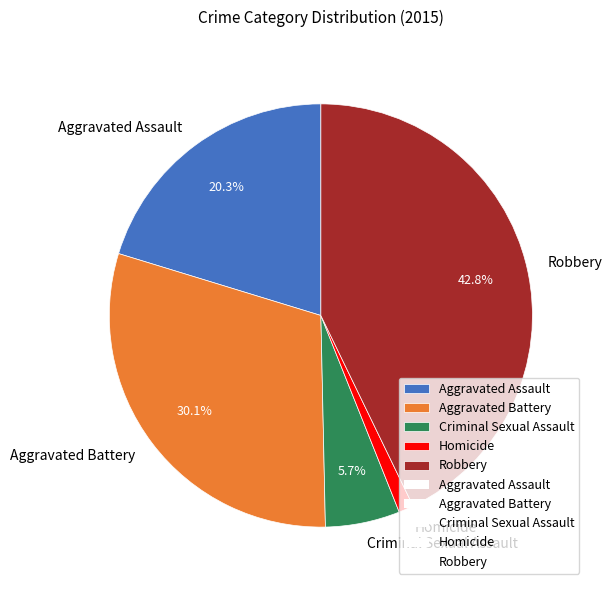

Combined, do Aggravated Assault and Homicide account for over 50%?

No